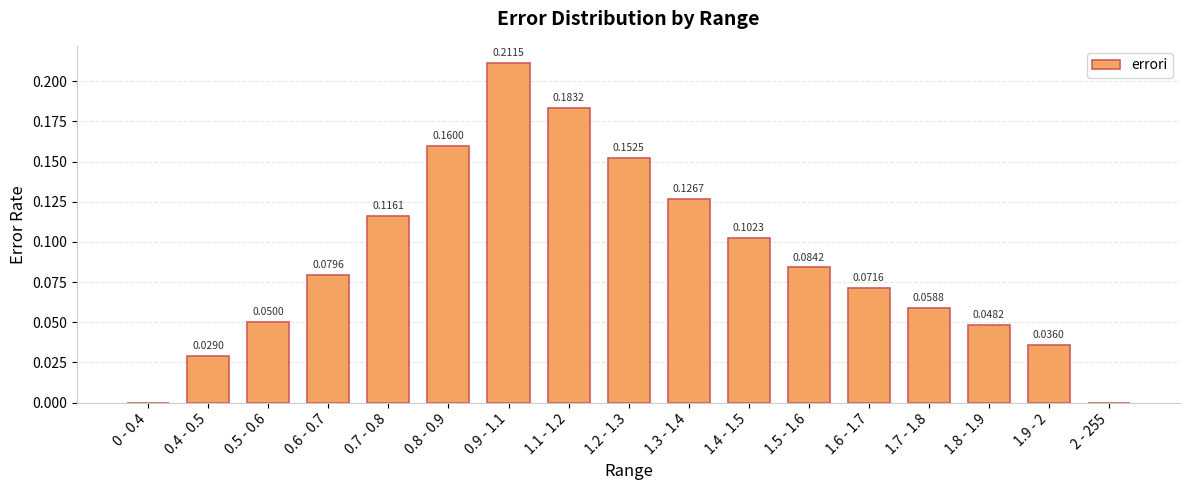

Which has a higher value, 0.6 - 0.7 or 0 - 0.4?

0.6 - 0.7